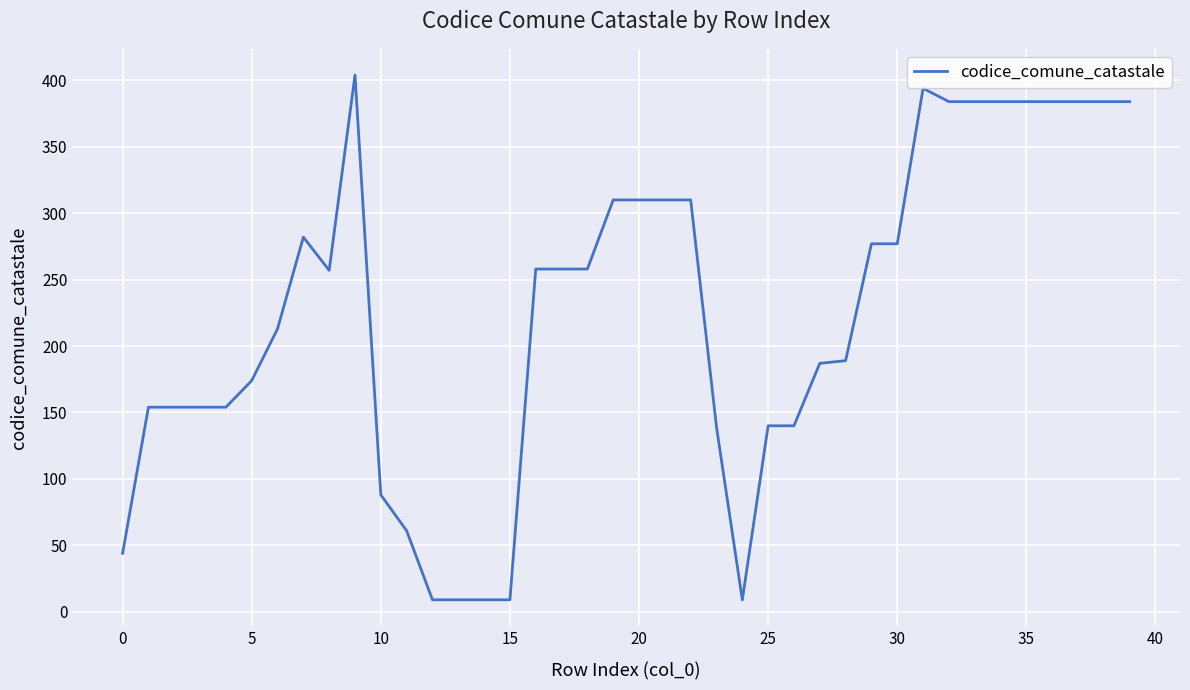

What is the maximum value shown in the chart?

404